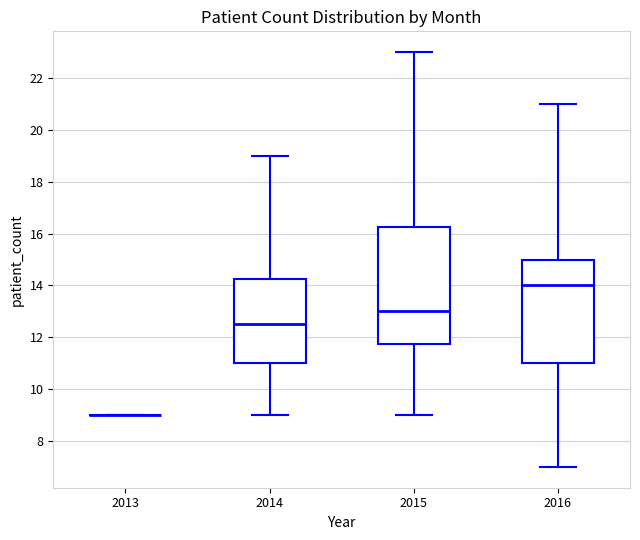

Which box is the tallest, from its lower edge to its upper edge?

2015